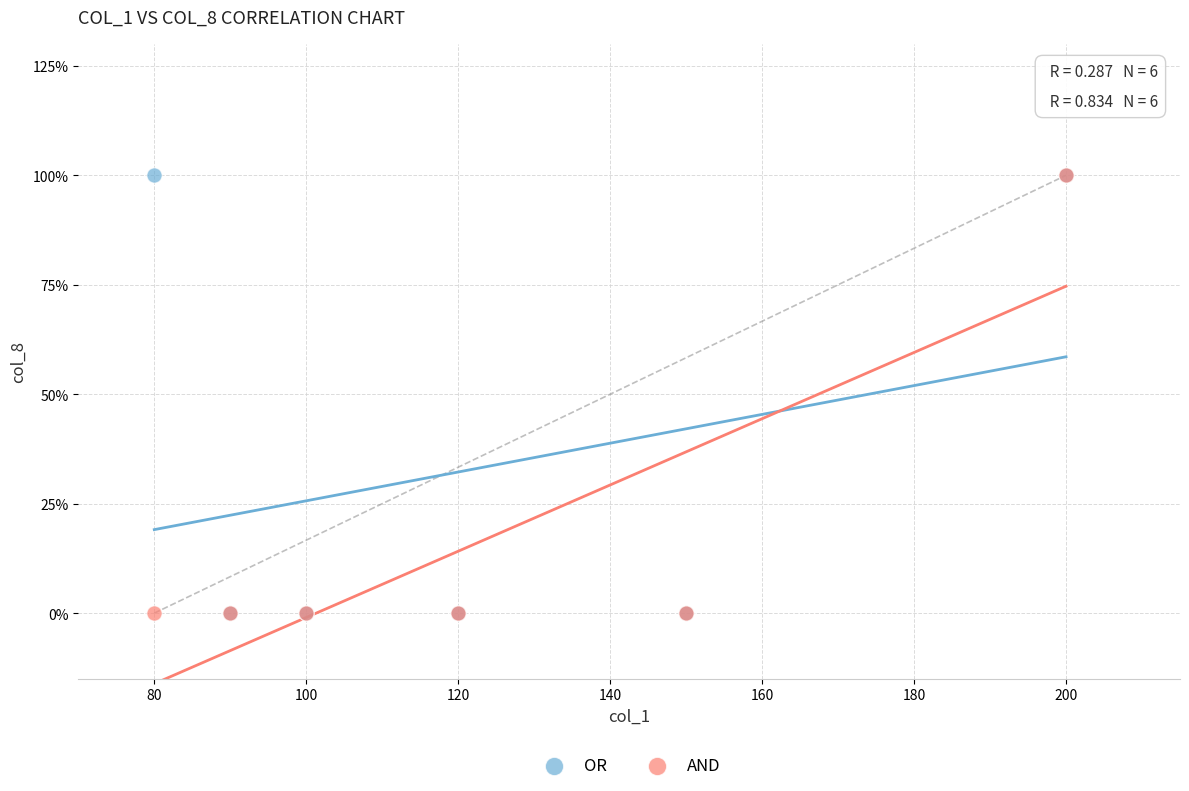

What are all the series names shown in the legend?

OR, AND